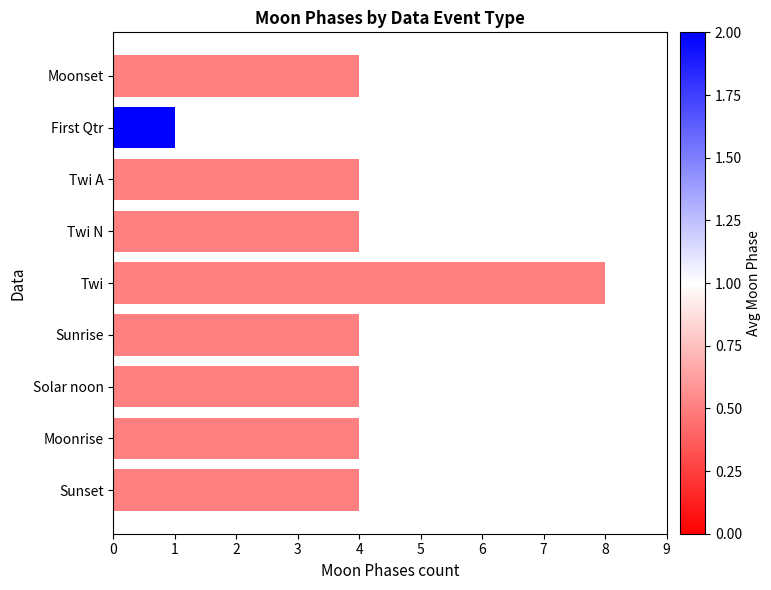

How many categories are shown in the chart?

9